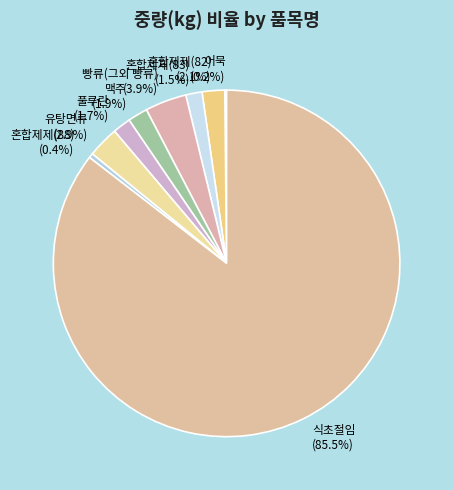

To the nearest percent, what is the difference between the largest and smallest slice percentages?

85%